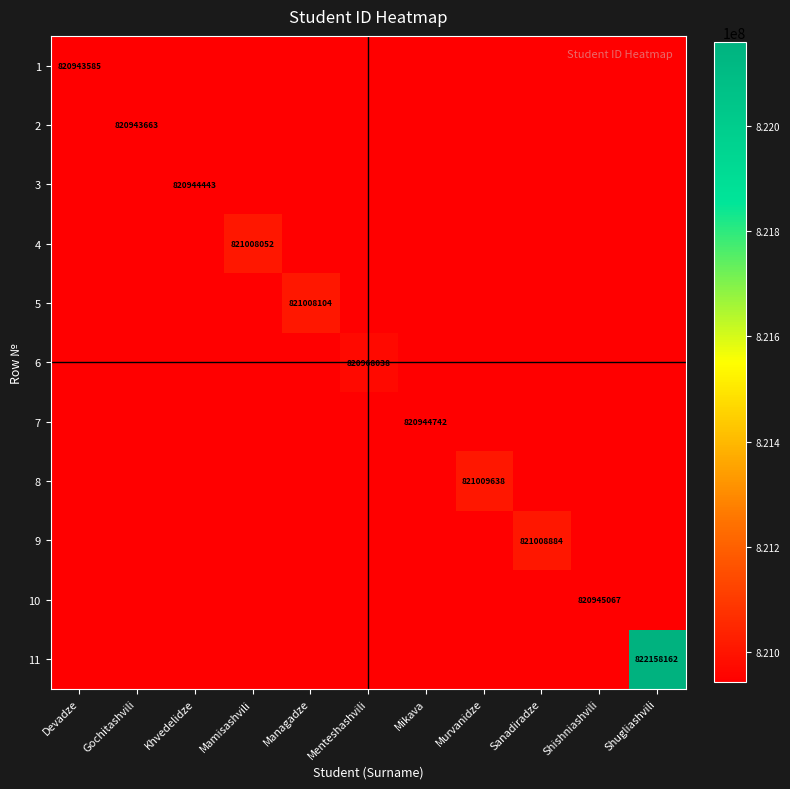

True or false: 2 has a value of 820943663 at Gochitashvili.

True